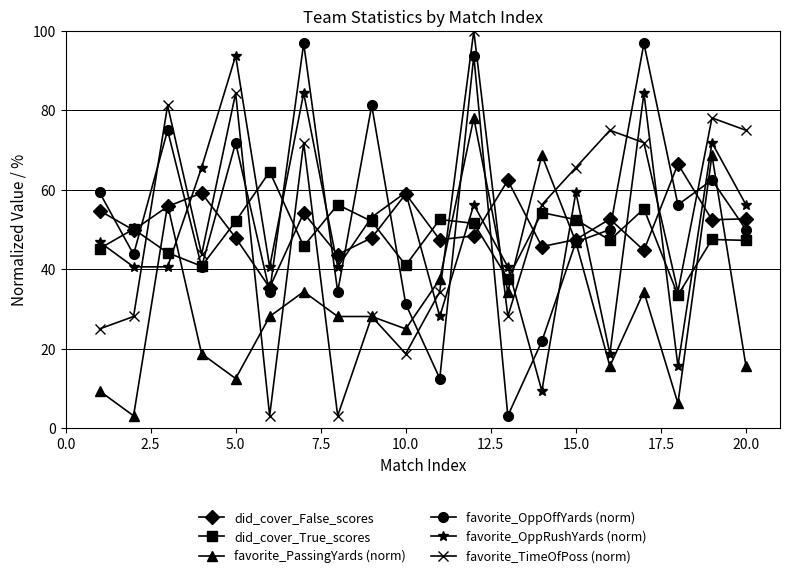

Which series has the widest spread of values?

favorite_TimeOfPoss (norm)